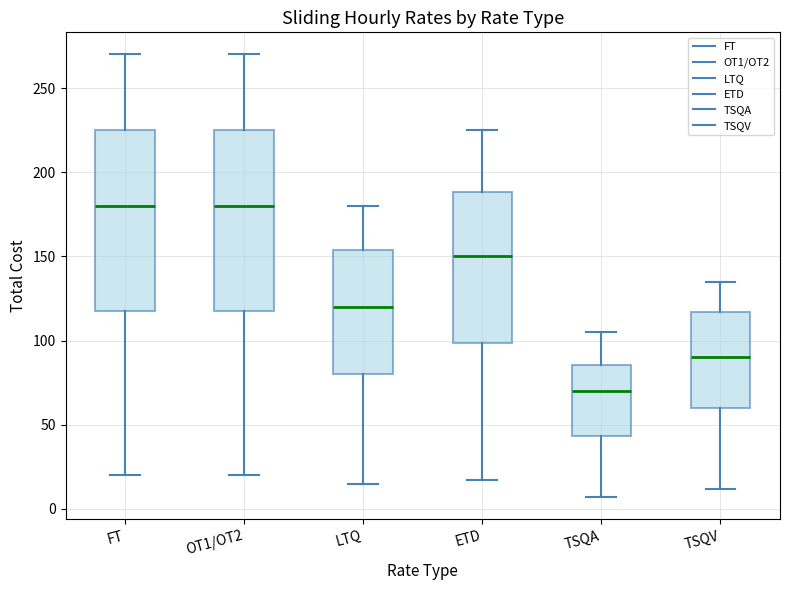

Where is the upper edge of the box for ETD on the y-axis? The values are not printed on the chart, so give them approximately, as read against the axis.

190